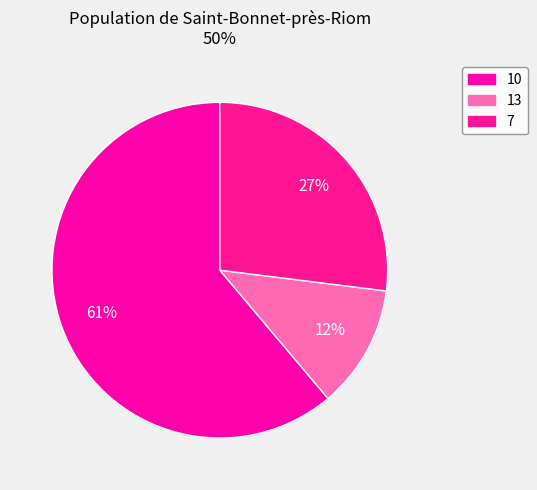

What is the change in value from 13 to 7?

+0.4